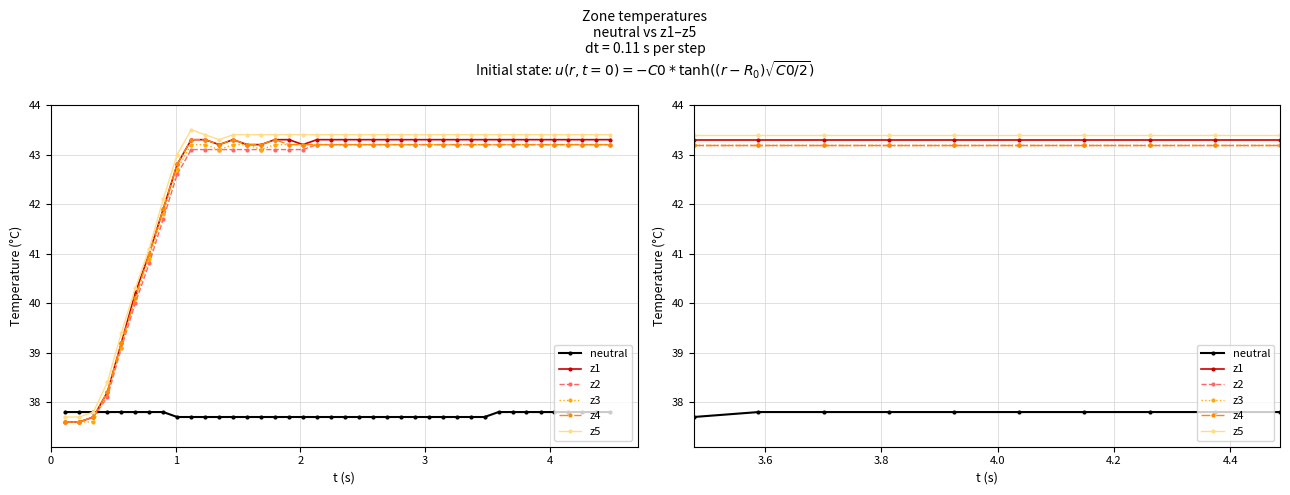

Which series has the largest total across all categories?

z5